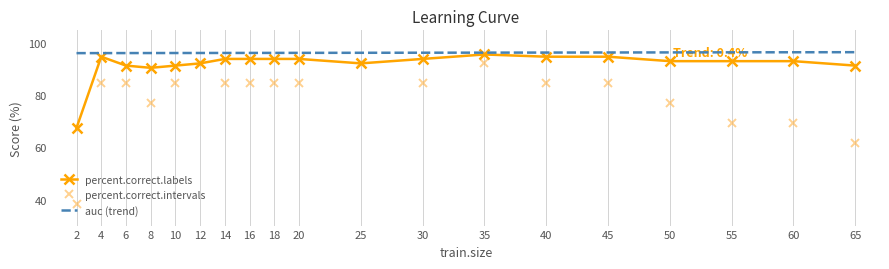

At which category does the chart reach its minimum across all series?

2